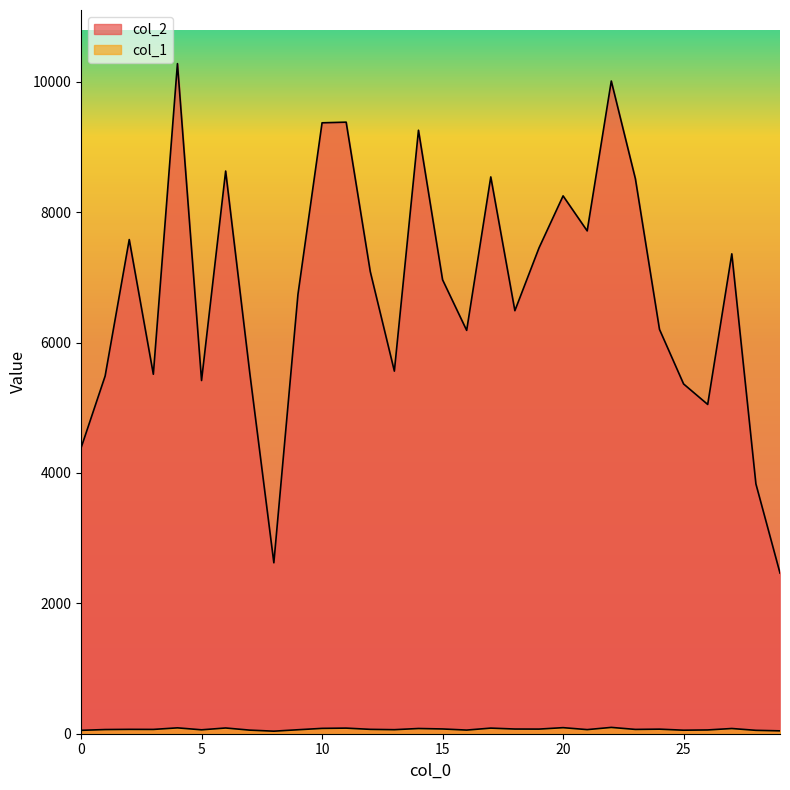

Which series has the largest total across all categories?

col_2